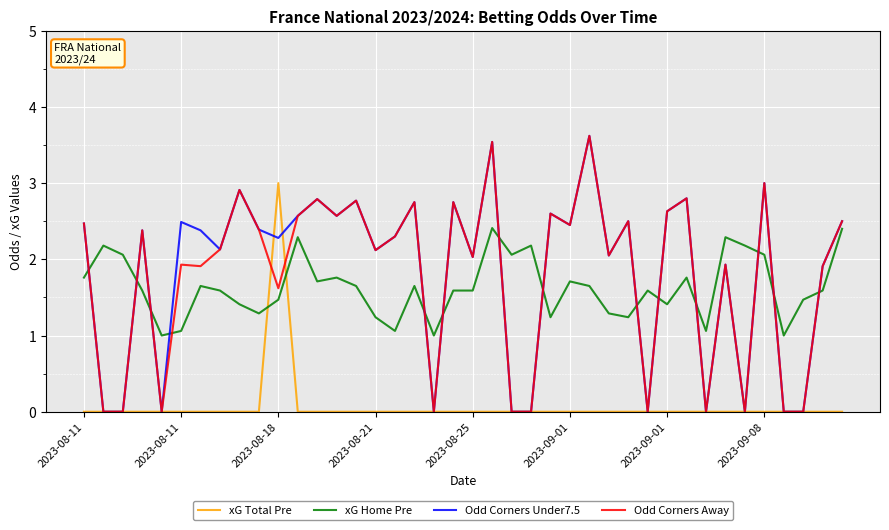

What is the highest value of the xG Home Pre series?

2.4